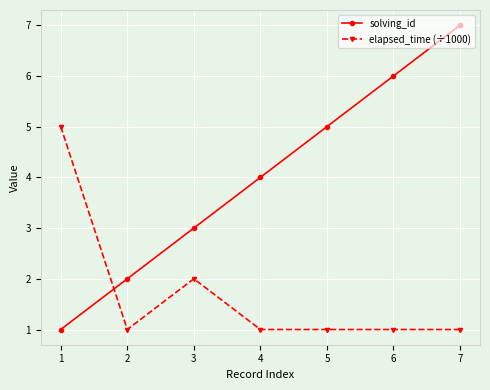

Is it true that solving_id equals 1 at 1?

True